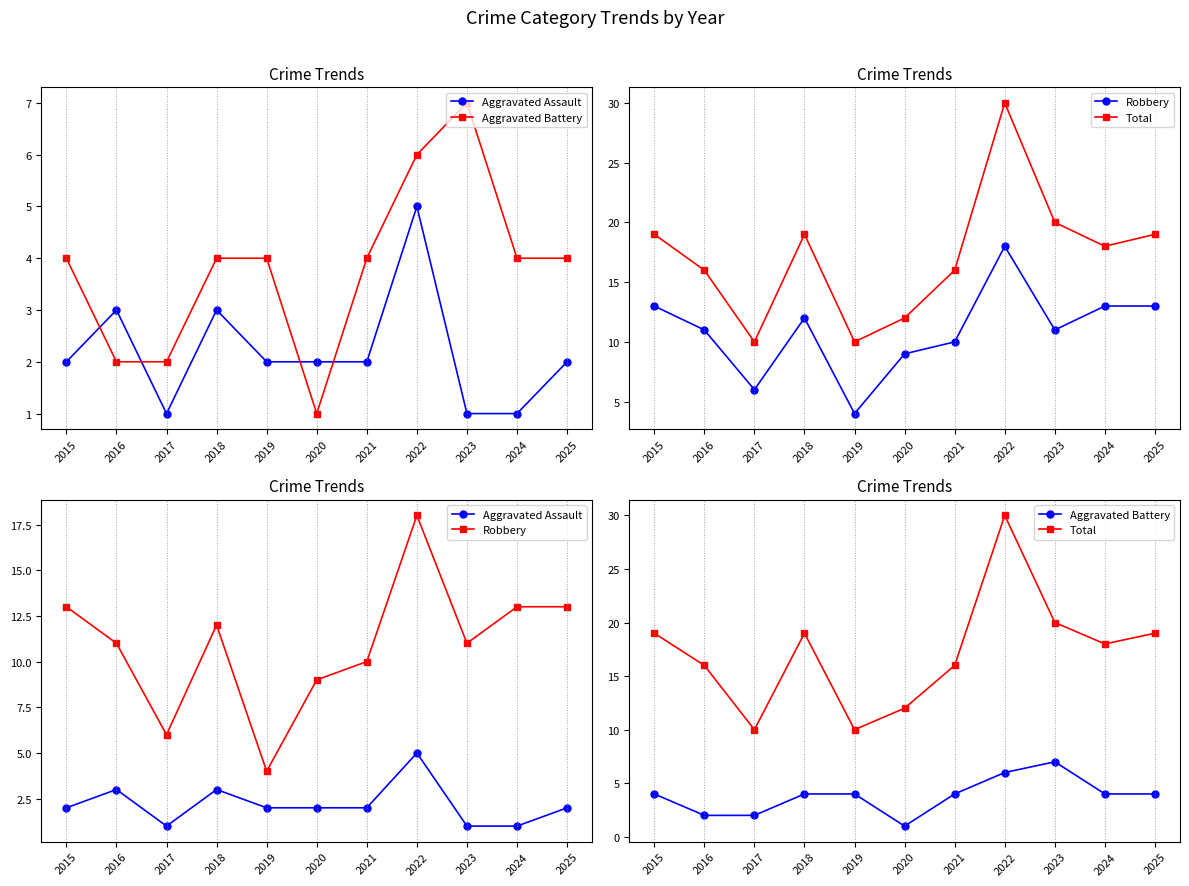

Reading left to right, list all the values displayed in this chart.

Aggravated Assault: 2015=2	2016=3	2017=1	2018=3	2019=2	2020=2	2021=2	2022=5	2023=1	2024=1	2025=2
Aggravated Battery: 2015=4	2016=2	2017=2	2018=4	2019=4	2020=1	2021=4	2022=6	2023=7	2024=4	2025=4
Robbery: 2015=13	2016=11	2017=6	2018=12	2019=4	2020=9	2021=10	2022=18	2023=11	2024=13	2025=13
Total: 2015=19	2016=16	2017=10	2018=19	2019=10	2020=12	2021=16	2022=30	2023=20	2024=18	2025=19